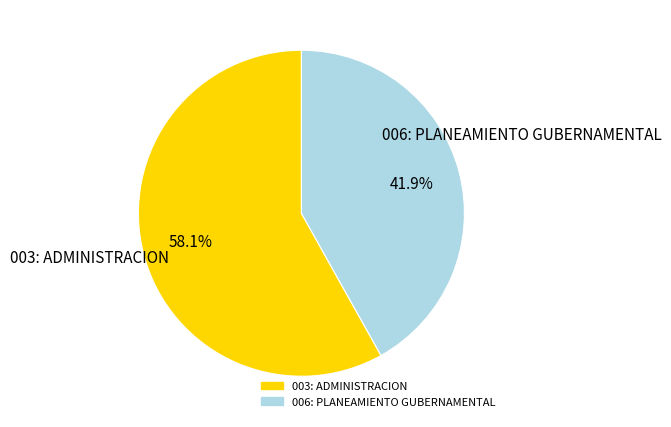

True or false: 003: ADMINISTRACION accounts for 58% of the total.

True